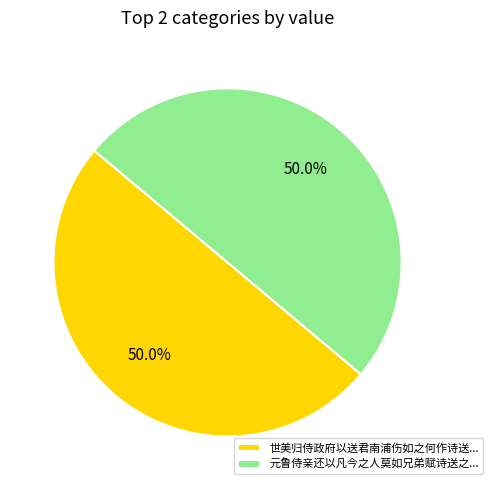

What percentage do 元鲁侍亲还以凡今之人莫如兄弟赋诗送之... and 世美归侍政府以送君南浦伤如之何作诗送... together represent?

100.0%